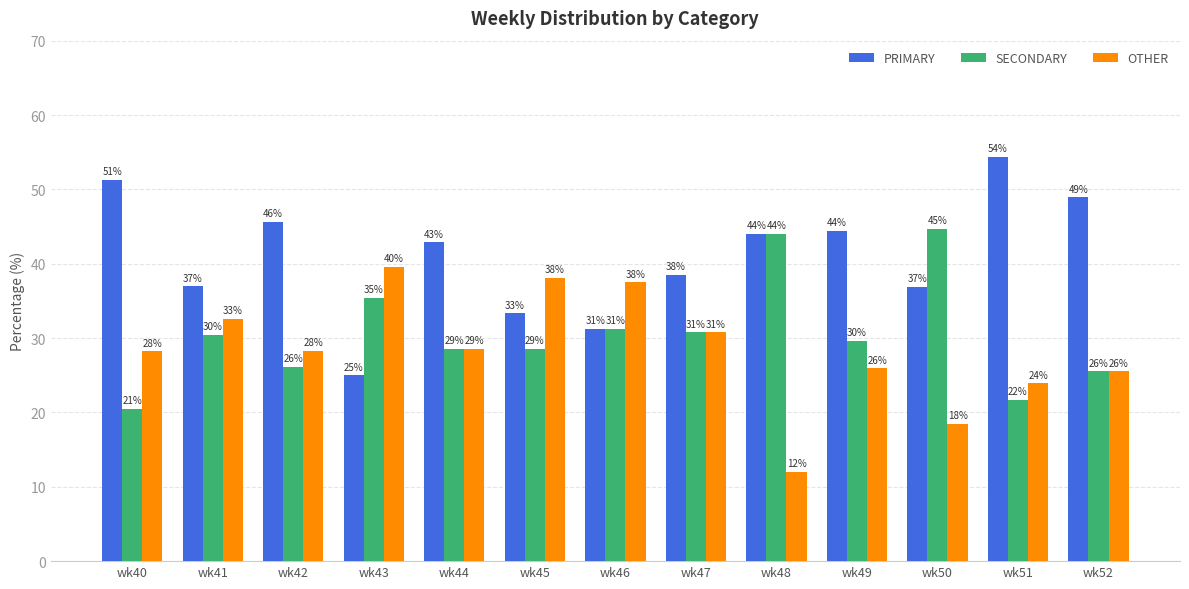

What are all the series names shown in the legend?

PRIMARY, SECONDARY, OTHER